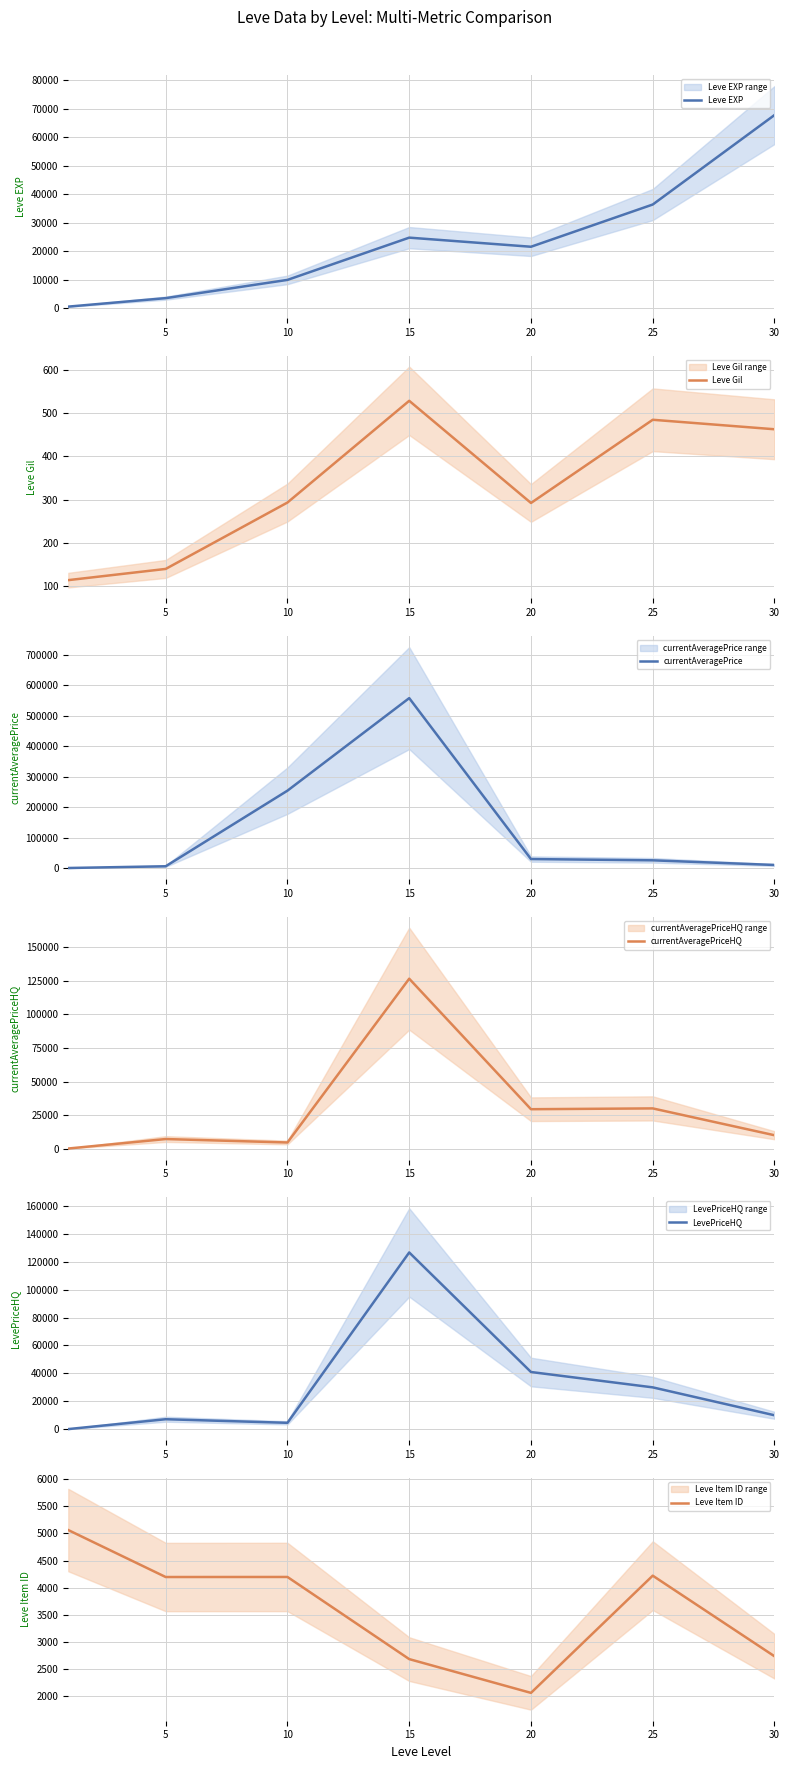

The value of currentAveragePrice at 5 is 2209.5. True or false?

False